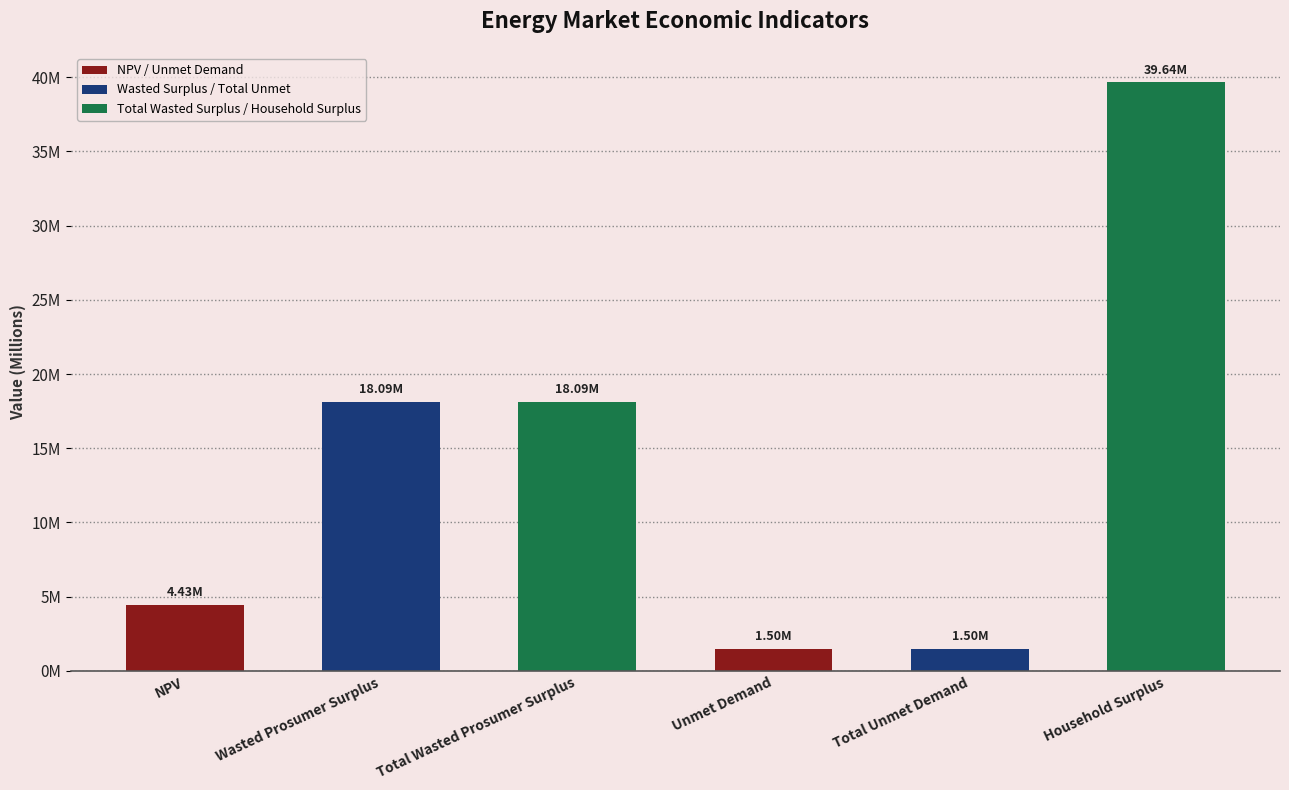

The chart shows a value of 1498946.7 at Total Unmet Demand. True or false?

True